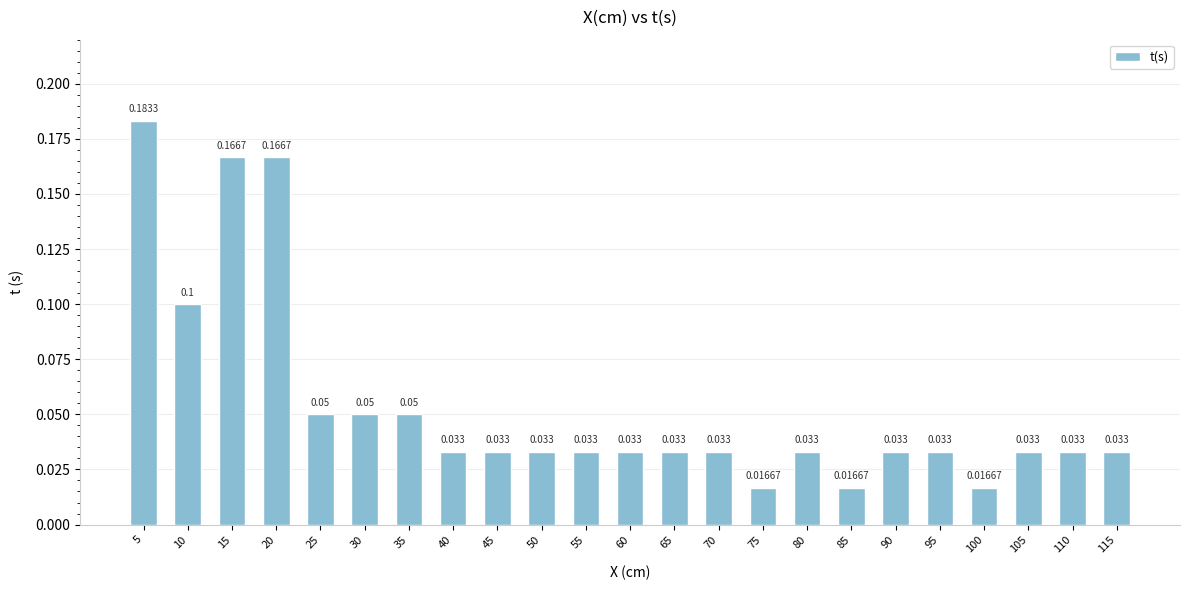

Count the number of categories in the chart.

23